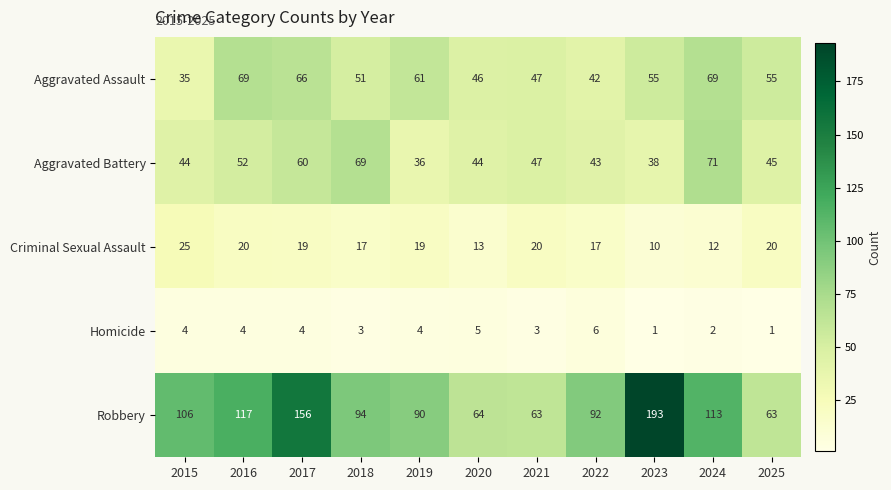

Which category has the highest value across all series?

2023